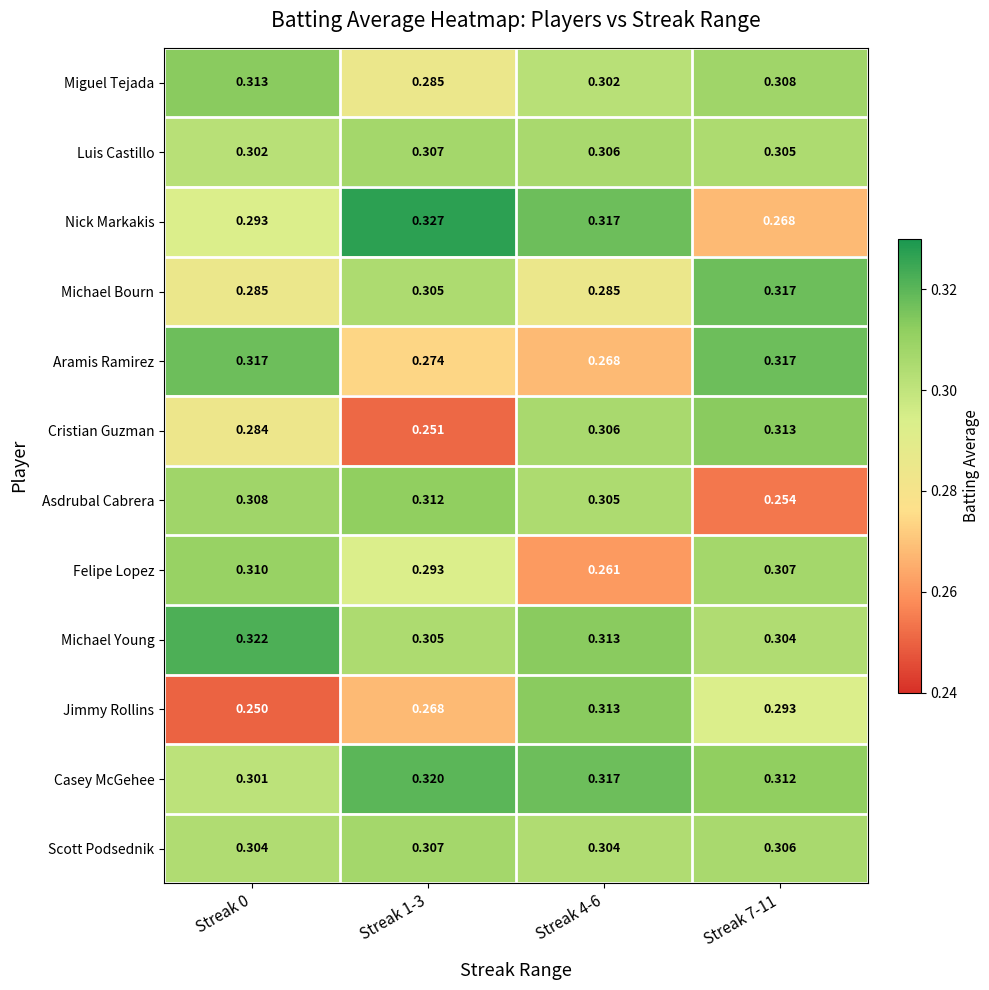

Which series has the widest spread of values?

Jimmy Rollins